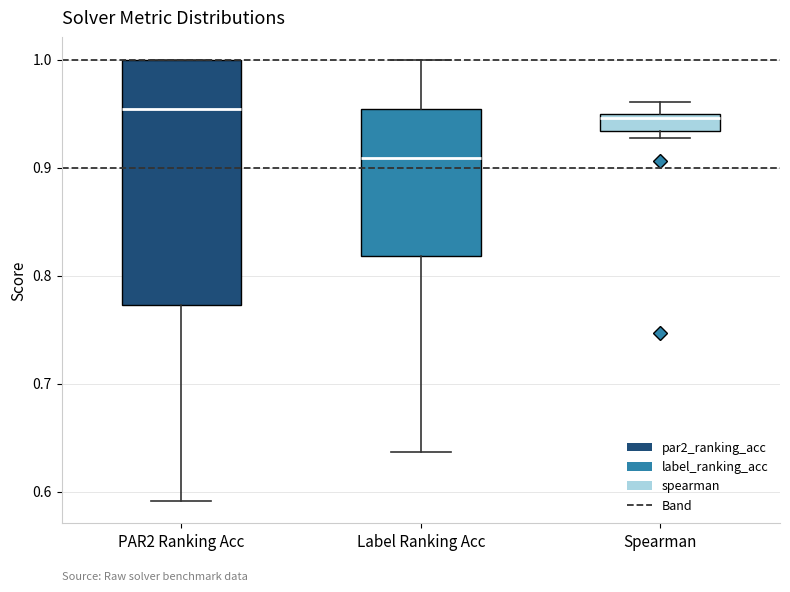

Where does the upper whisker of the box for Label Ranking Acc end on the y-axis? The values are not printed on the chart, so give them approximately, as read against the axis.

1.00